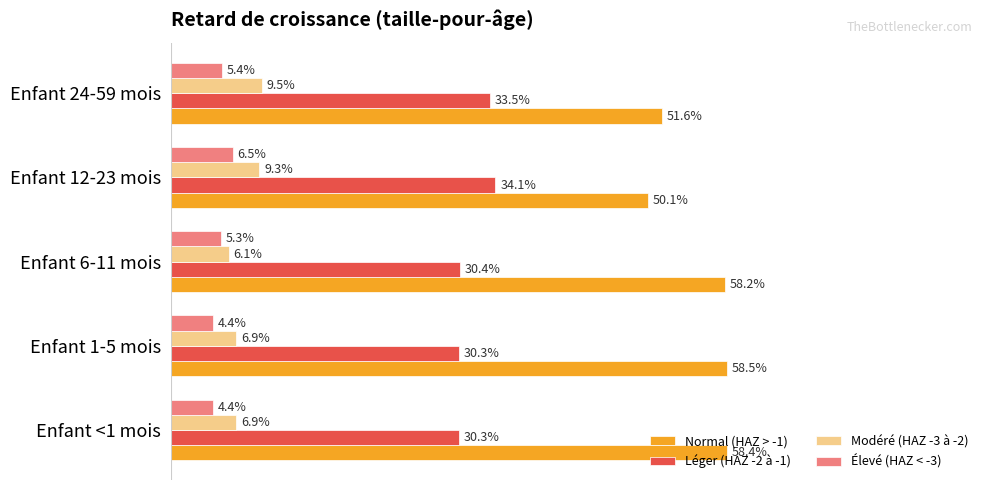

What is the average value of the Modéré (HAZ -3 à -2) series?

0.1